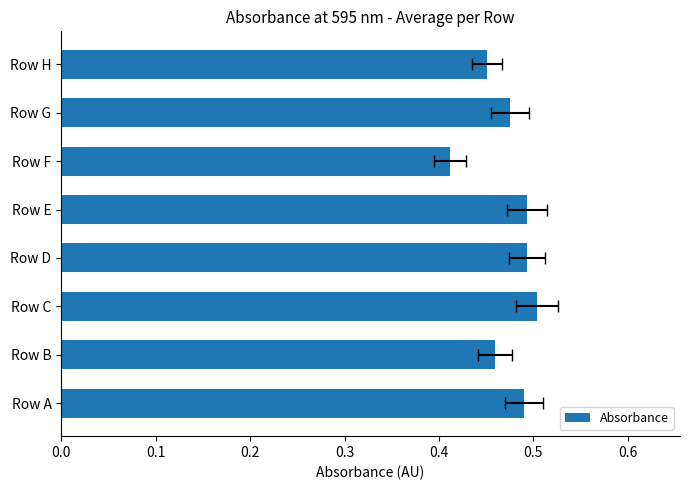

Reading left to right, what are all the values shown in this chart?

0.5	0.5	0.5	0.5	0.5	0.4	0.5	0.5